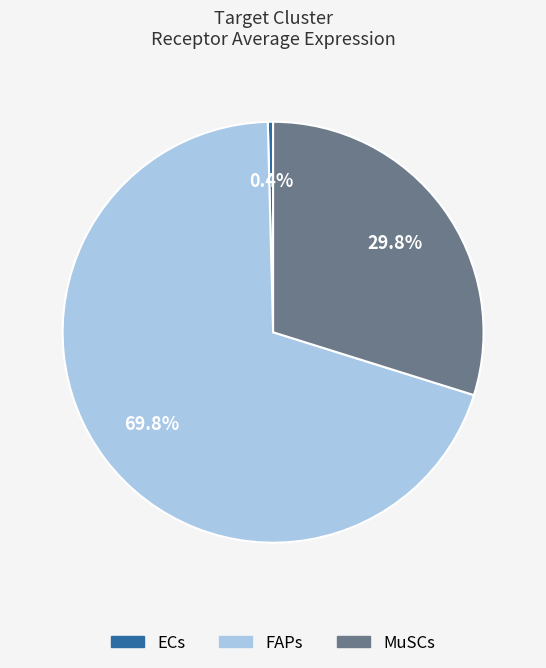

Does FAPs represent more than half of the total?

Yes